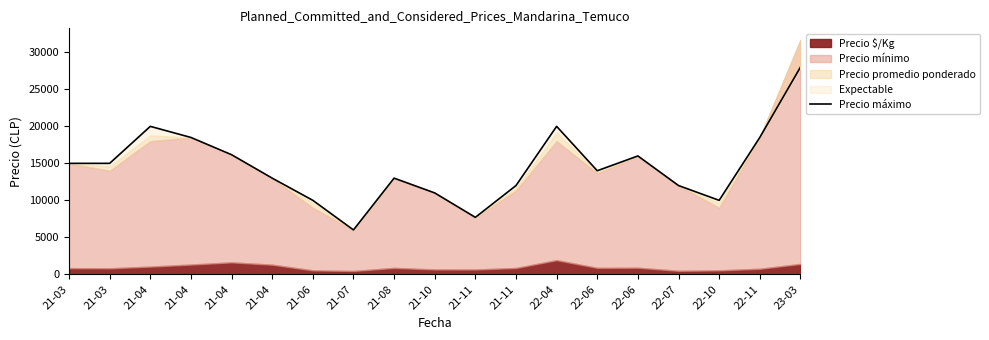

What is the approximate value at 21-03?

15000.0